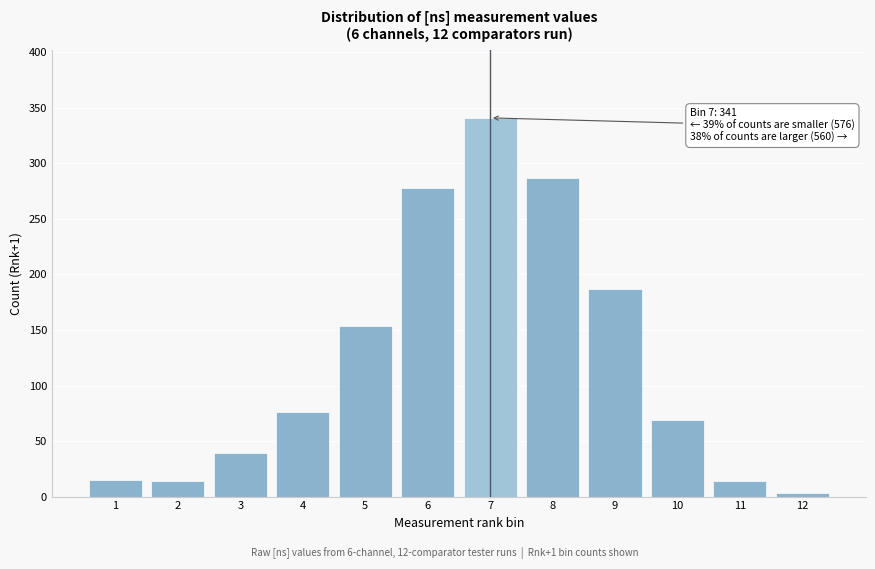

What is the ratio of the value at 11 to the value at 3?

0.4